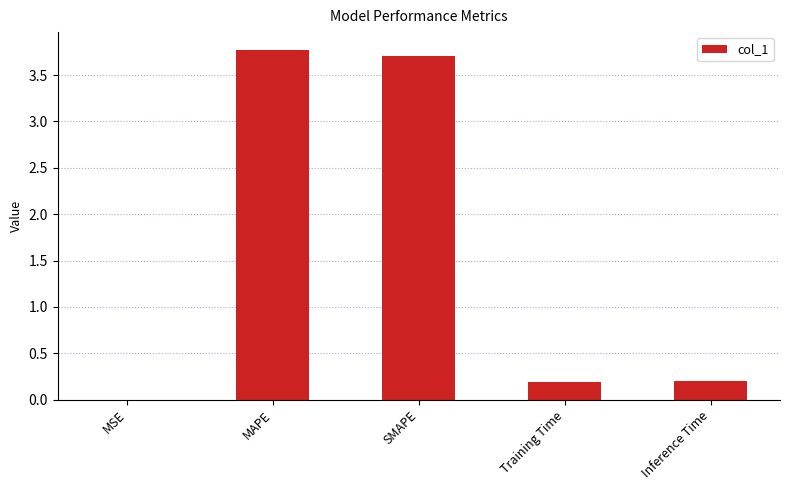

Which has a higher value, SMAPE or Training Time?

SMAPE